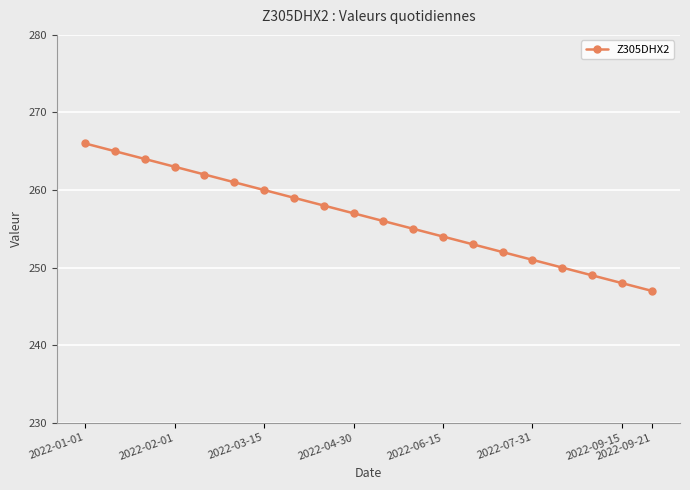

What is the smallest value displayed?

247